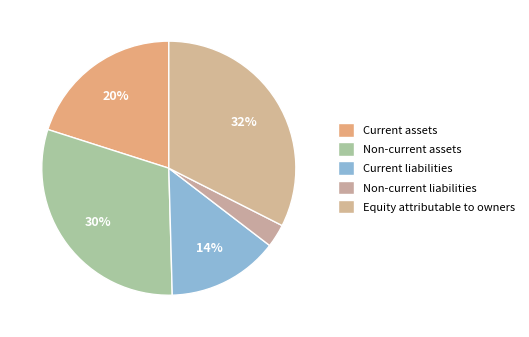

Count the number of slices in the pie.

5